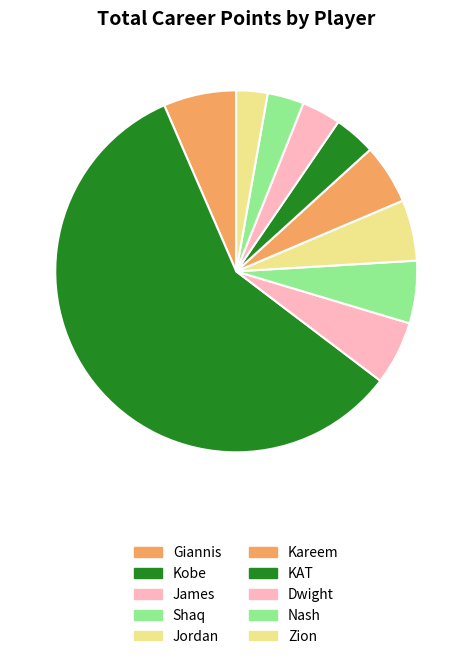

How many segments does this pie chart have?

10